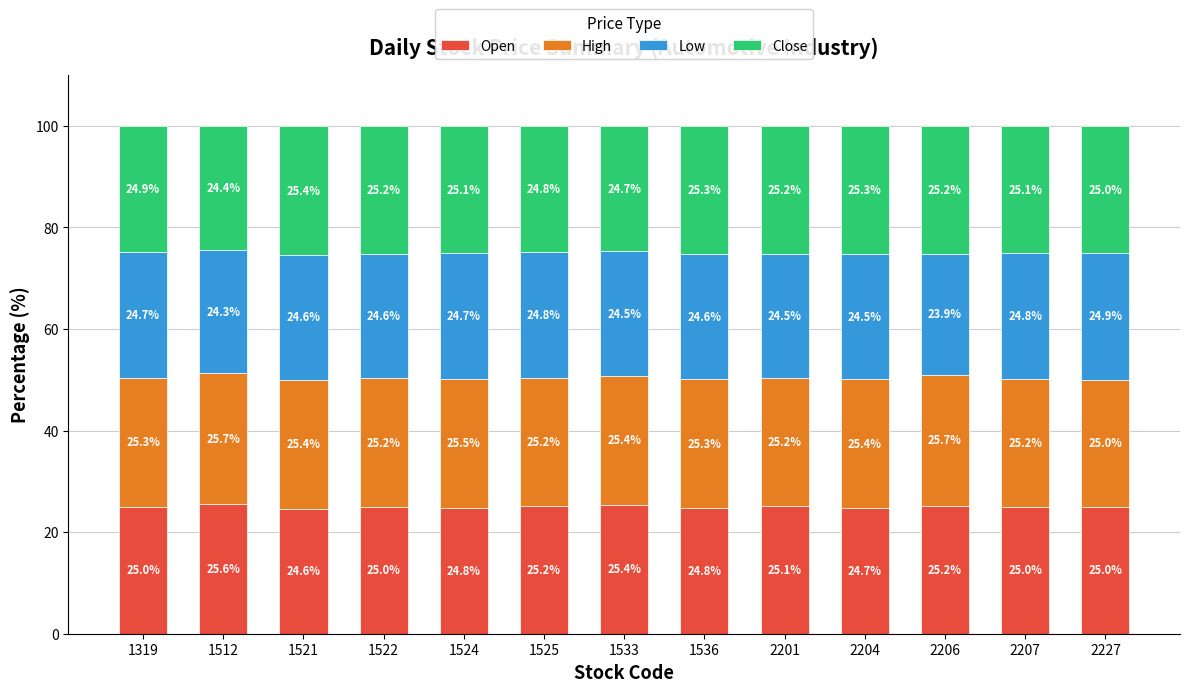

What is the minimum value for Open?

24.6